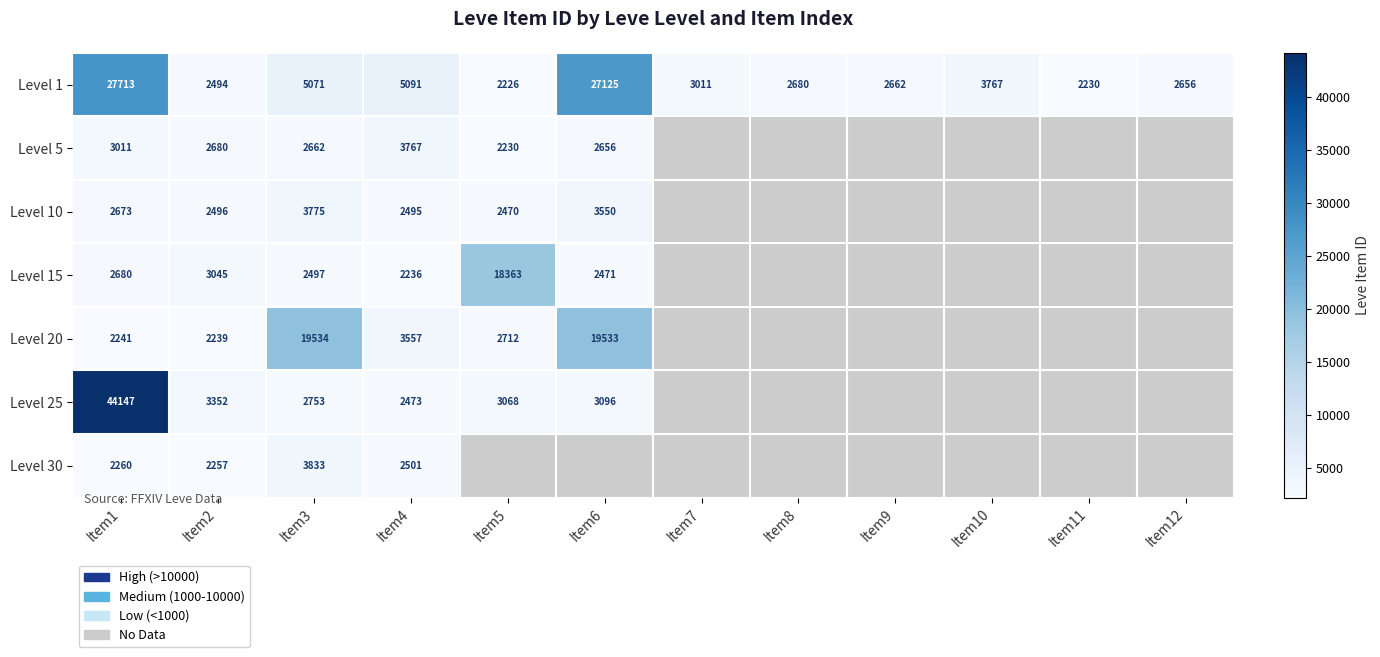

At which label is Level 1 closest to 14969?

Item4